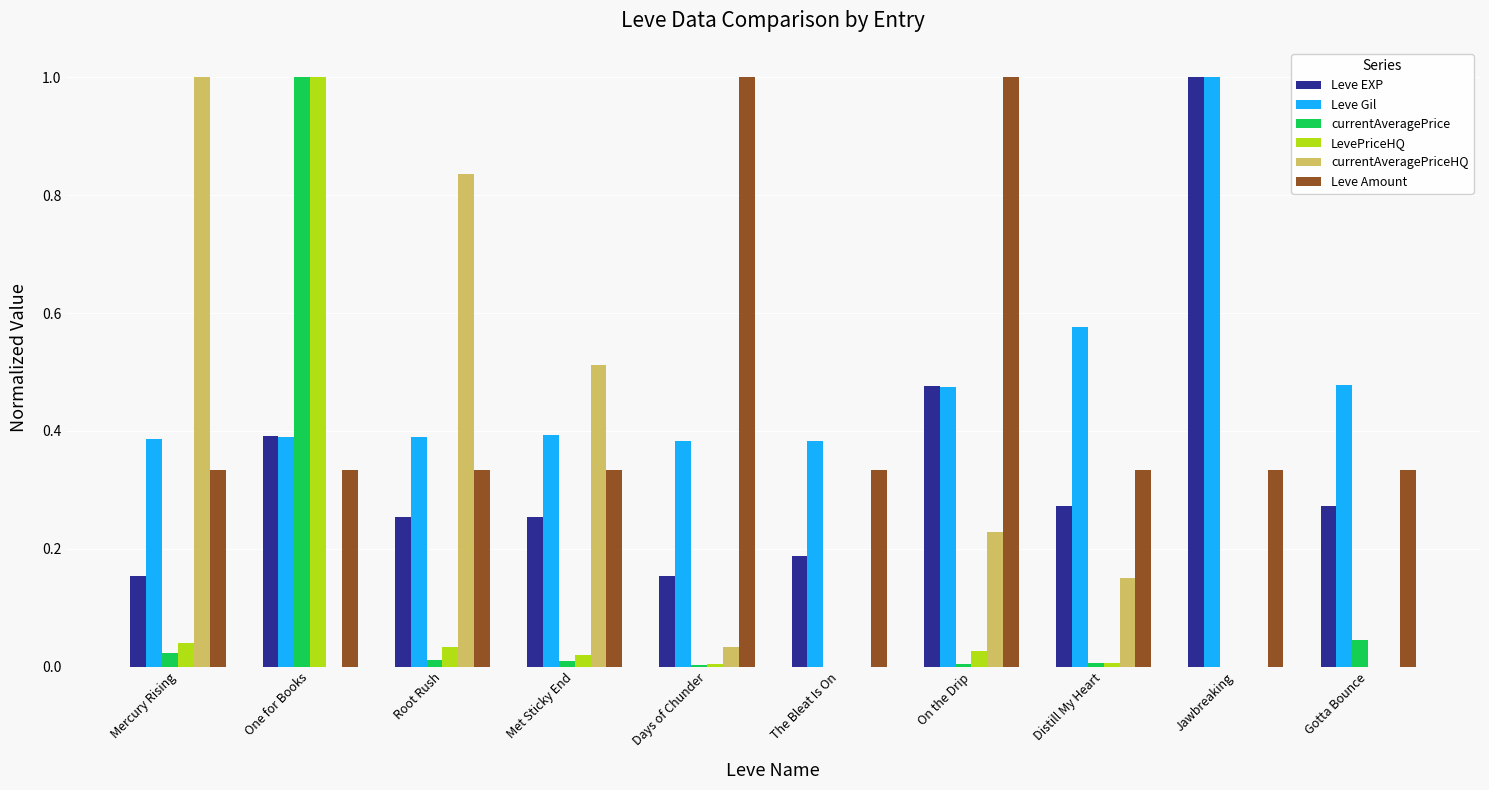

At which category is the sum across all series the highest?

One for Books